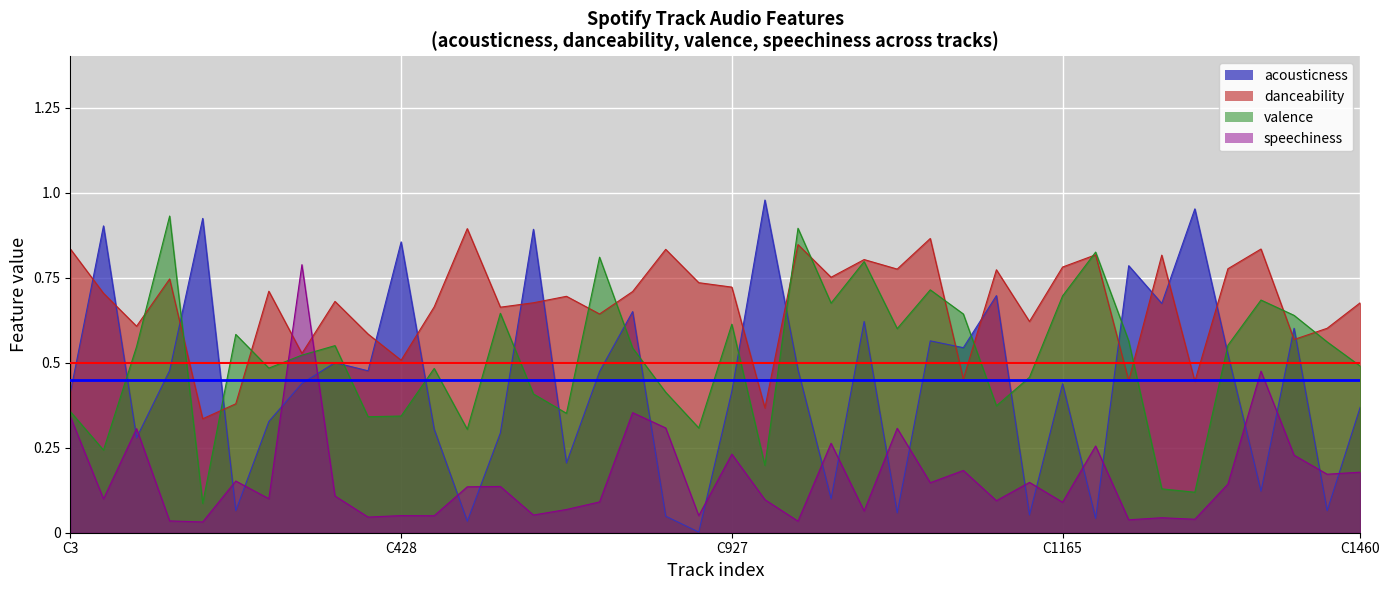

How many lines are shown in the chart?

2